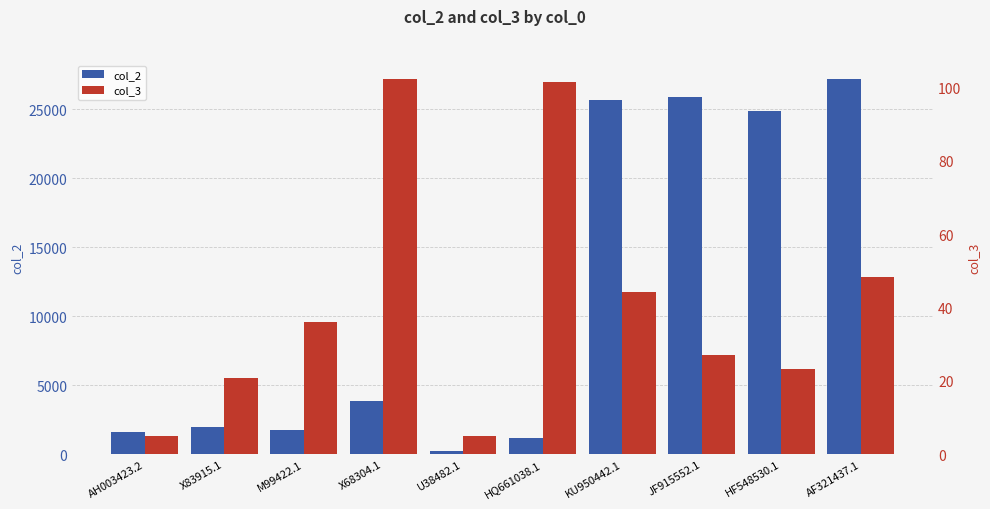

What is the sum of the col_3 values at KU950442.1 and X83915.1?

65.3